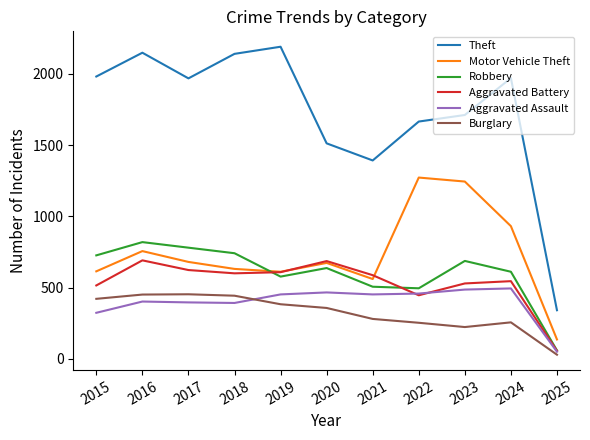

Is the value of Robbery at 2019 greater than the value of Burglary at 2019?

Yes